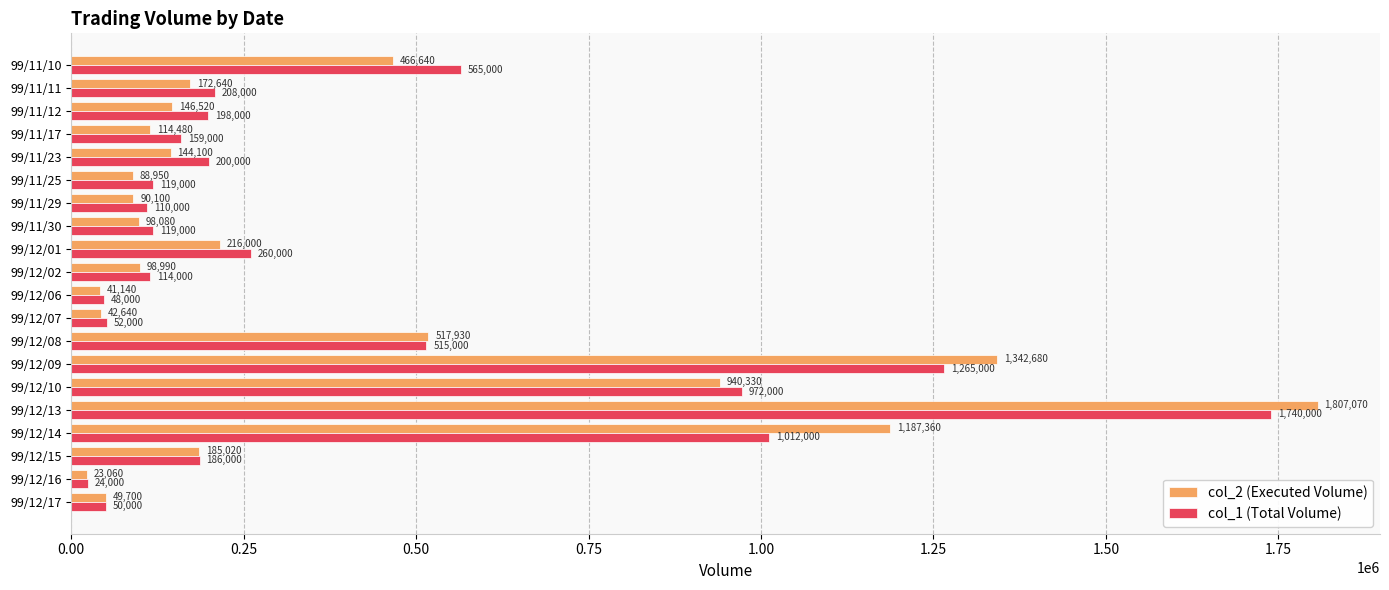

Which series has the largest range (max minus min)?

col_2 (Executed Volume)